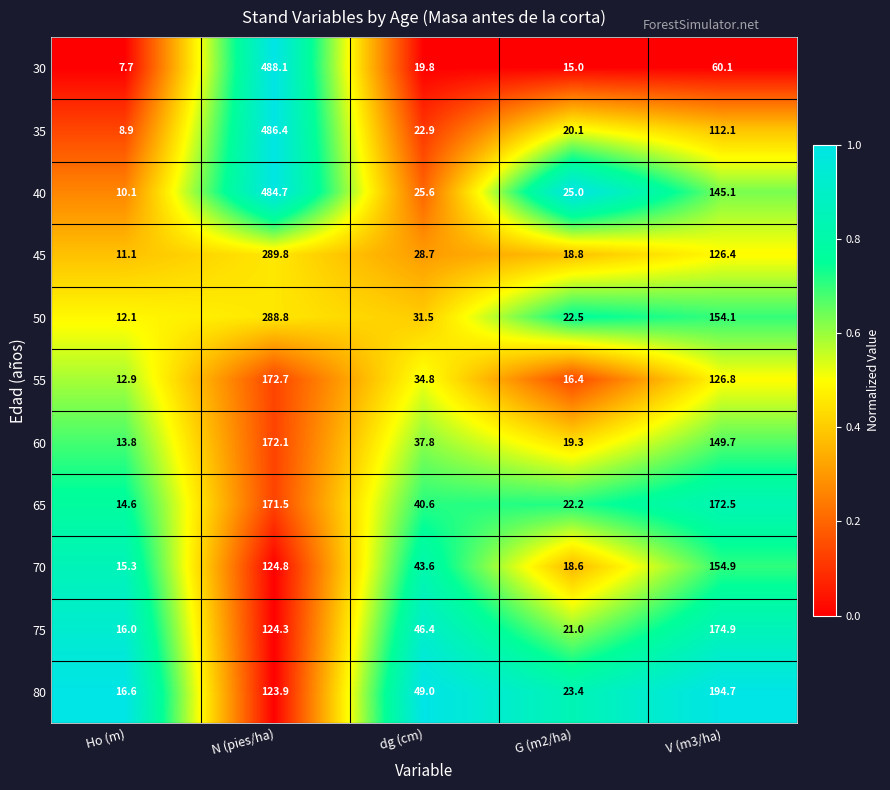

Which series changed the most between dg (cm) and V (m3/ha)?

80